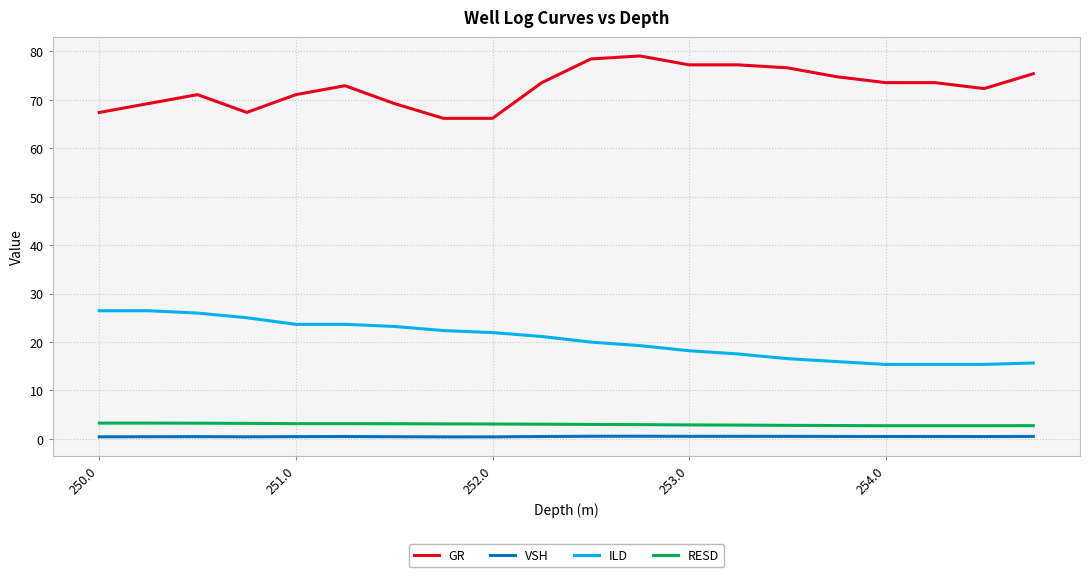

Which series has the widest spread of values?

GR